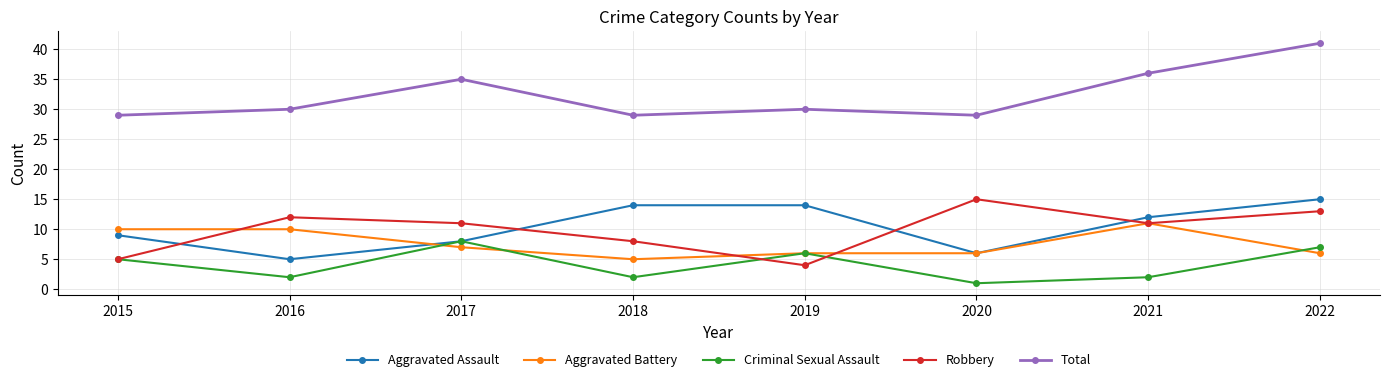

What is the value of the Aggravated Assault point at the 4th from the left?

14